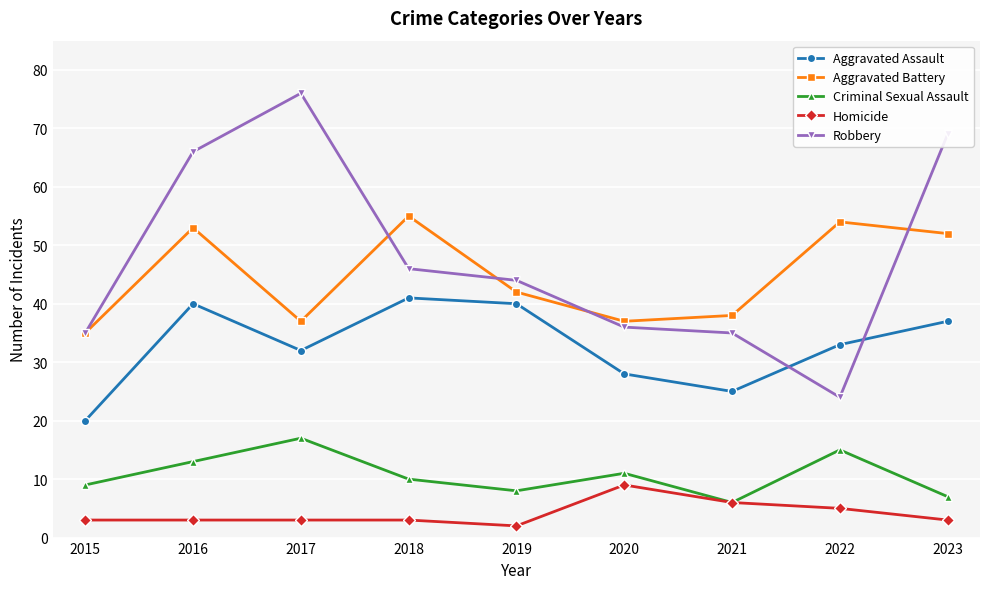

Between 2015 and 2023, which series saw the biggest shift?

Robbery